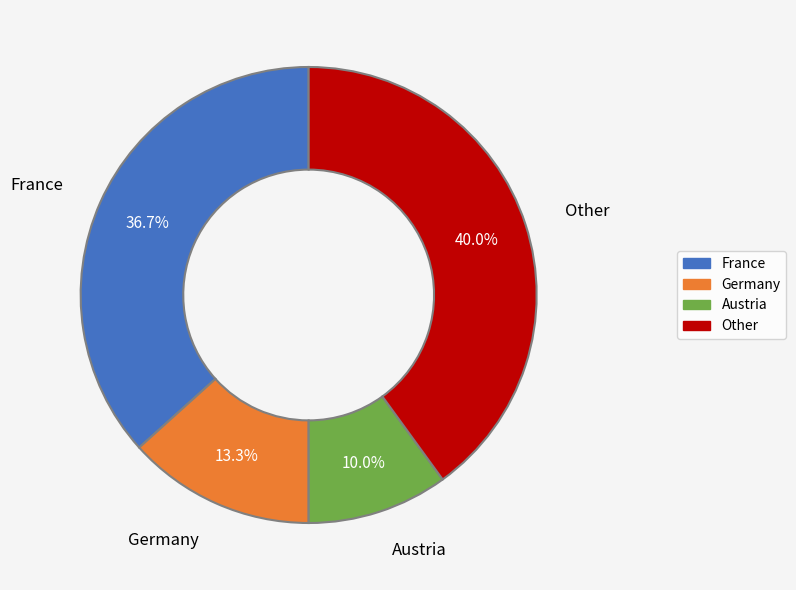

Is there a majority slice in this chart?

No